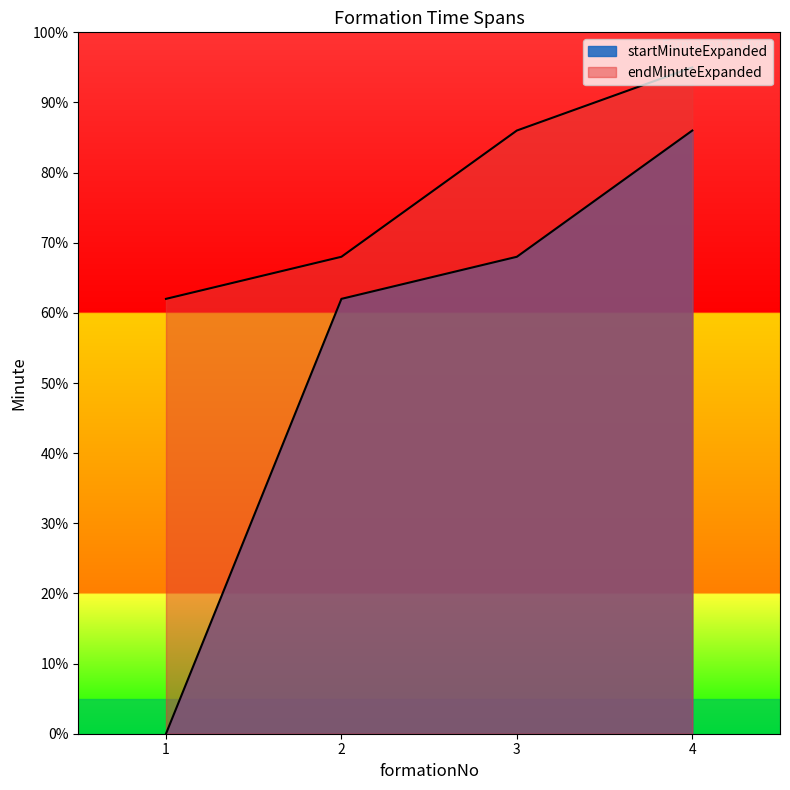

What is the minimum value for endMinuteExpanded?

62